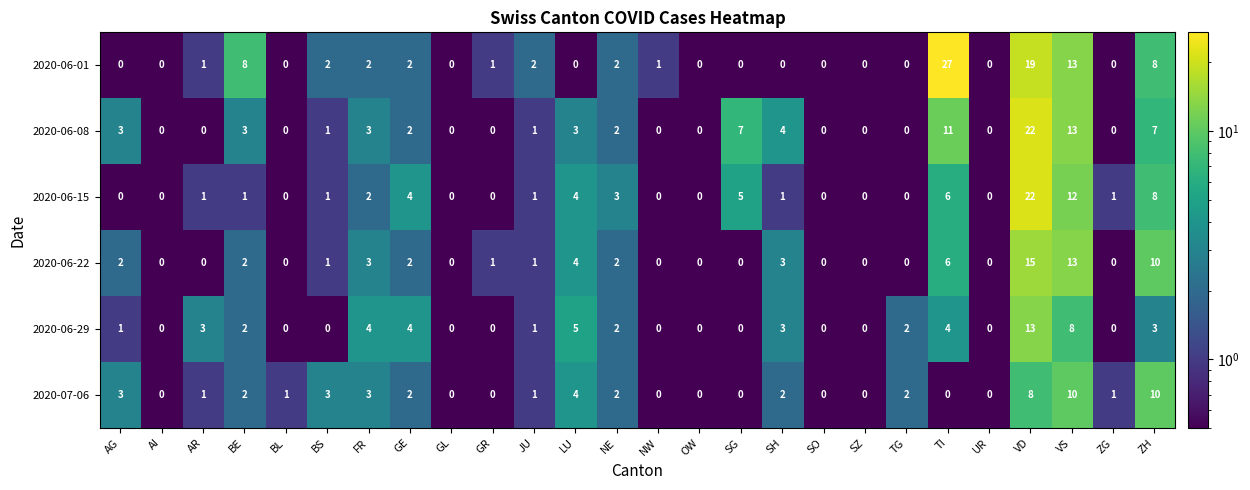

What is the total value across all series at SO?

0